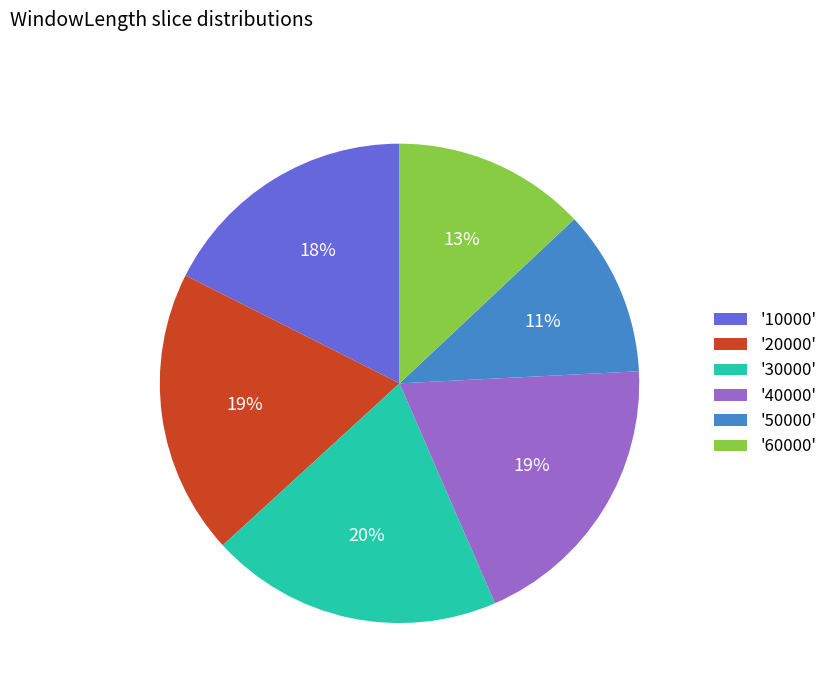

The '30000' slice represents 20% of the pie. True or false?

True